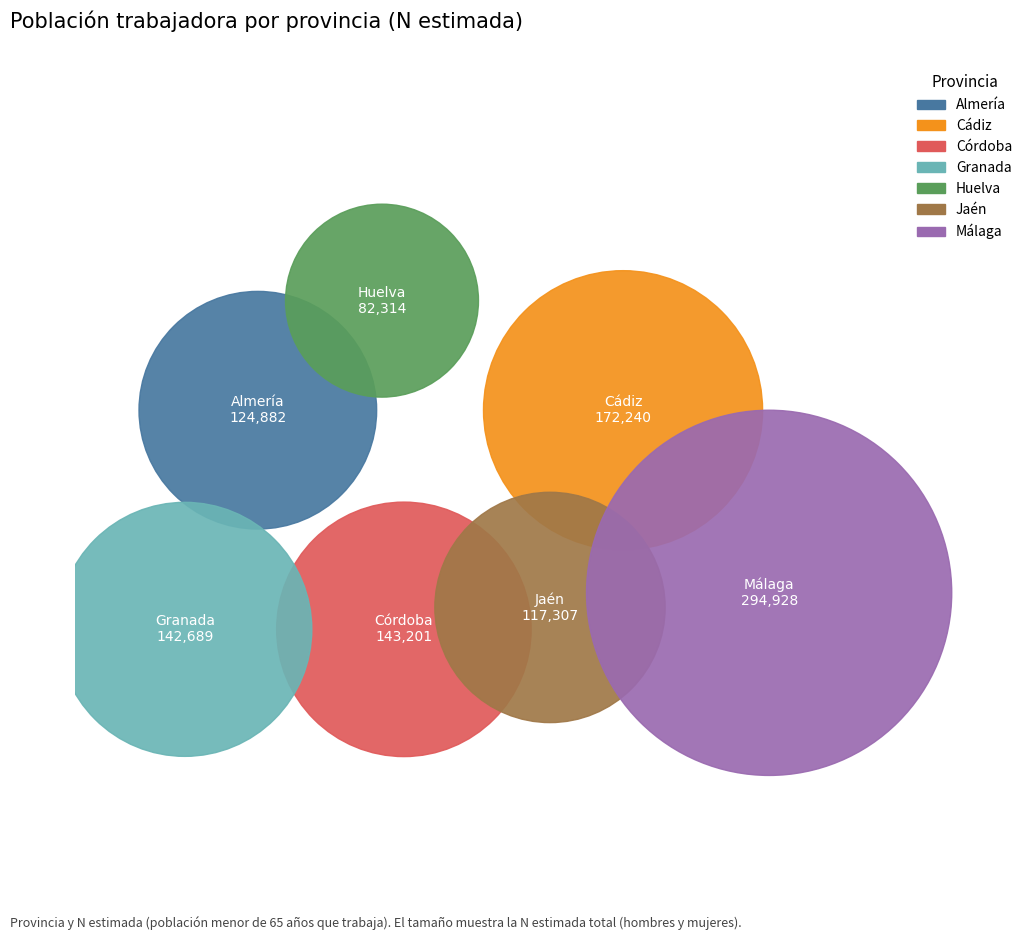

Combined, do Huelva and Almería account for over 50%?

No